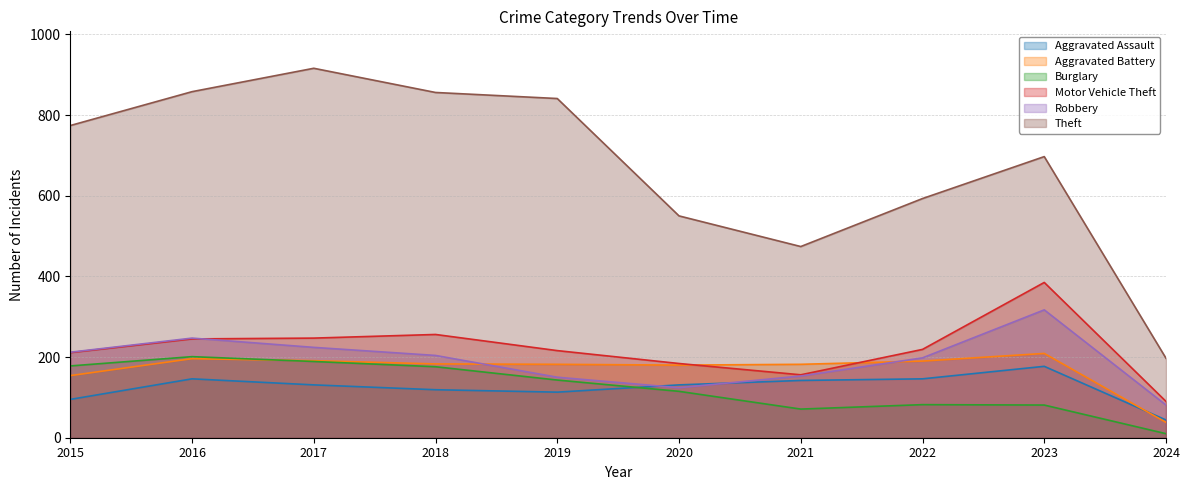

Which category has the lowest value across all series?

2024